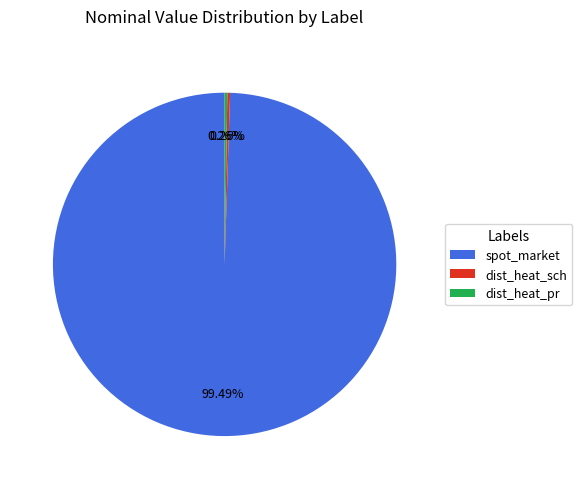

Does any single category account for the majority?

Yes